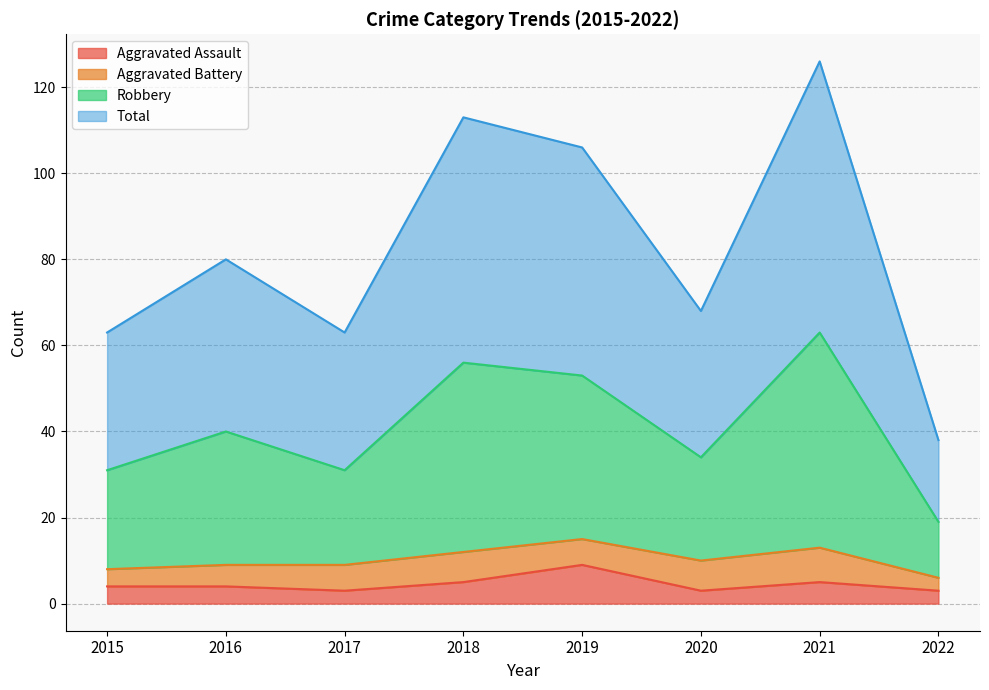

What is the value of the Aggravated Assault point at the 6th from the left?

3